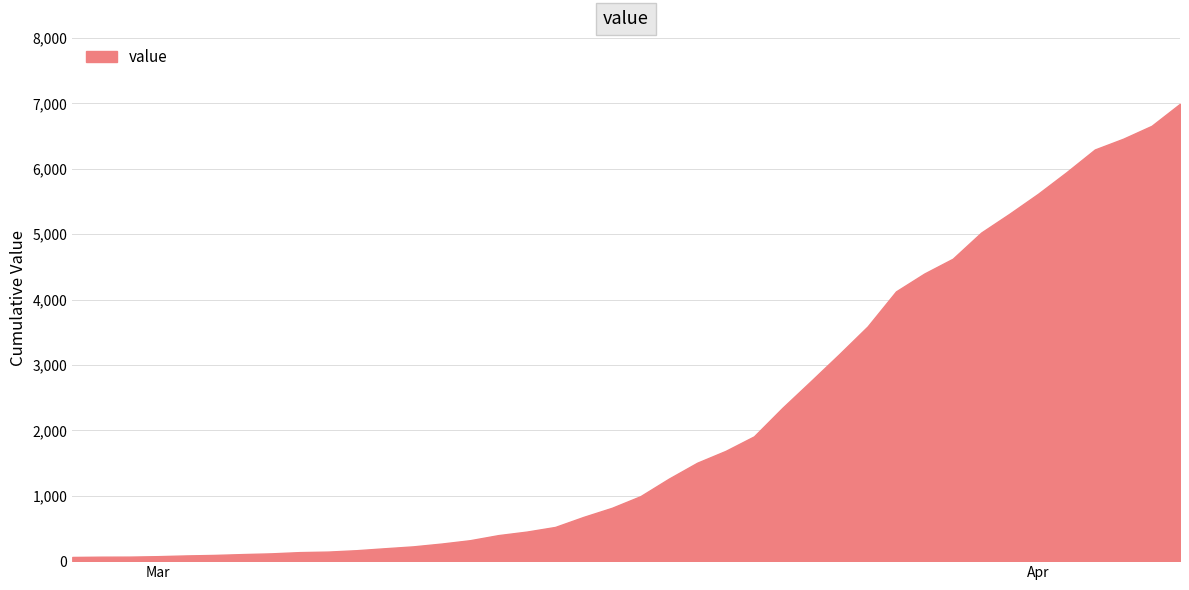

What is the maximum value shown in the chart?

6995